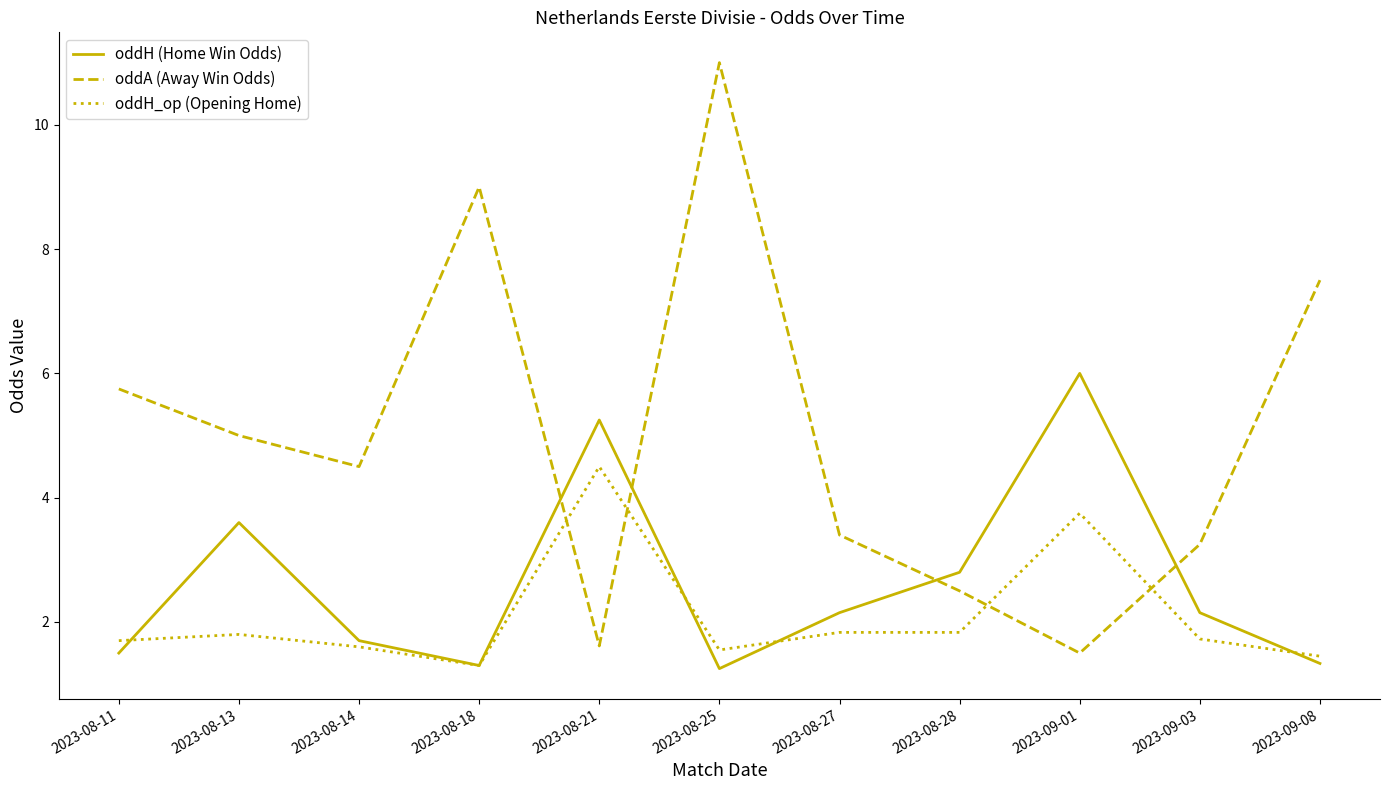

True or false: oddH (Home Win Odds) and oddA (Away Win Odds) intersect in this chart.

True